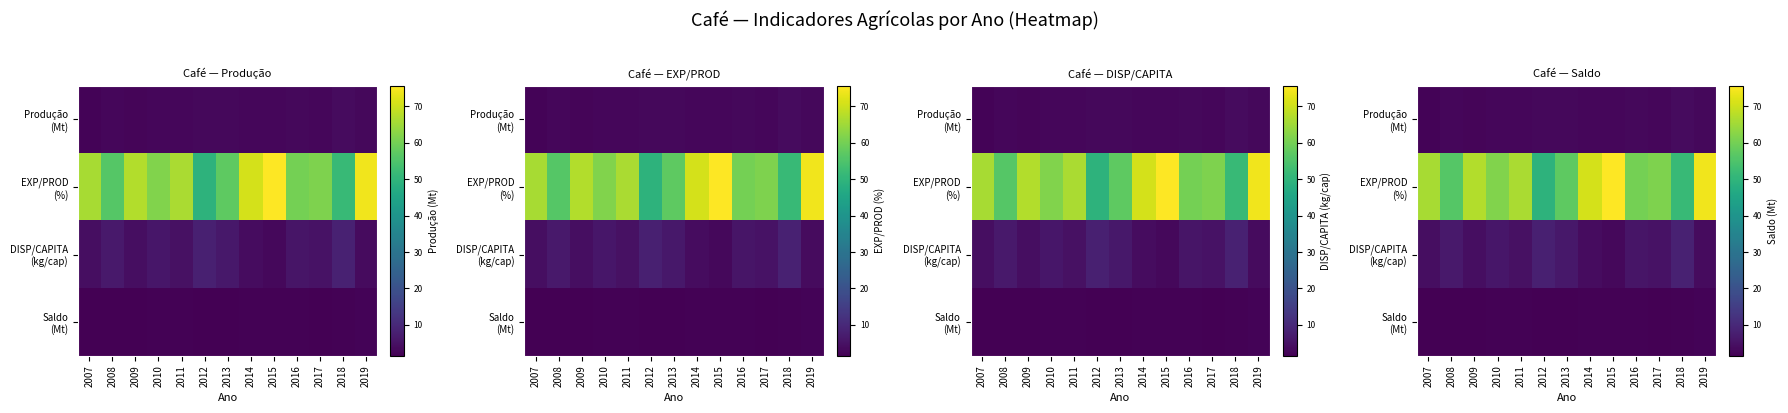

At which label does Produção (Mt) reach its minimum?

2007